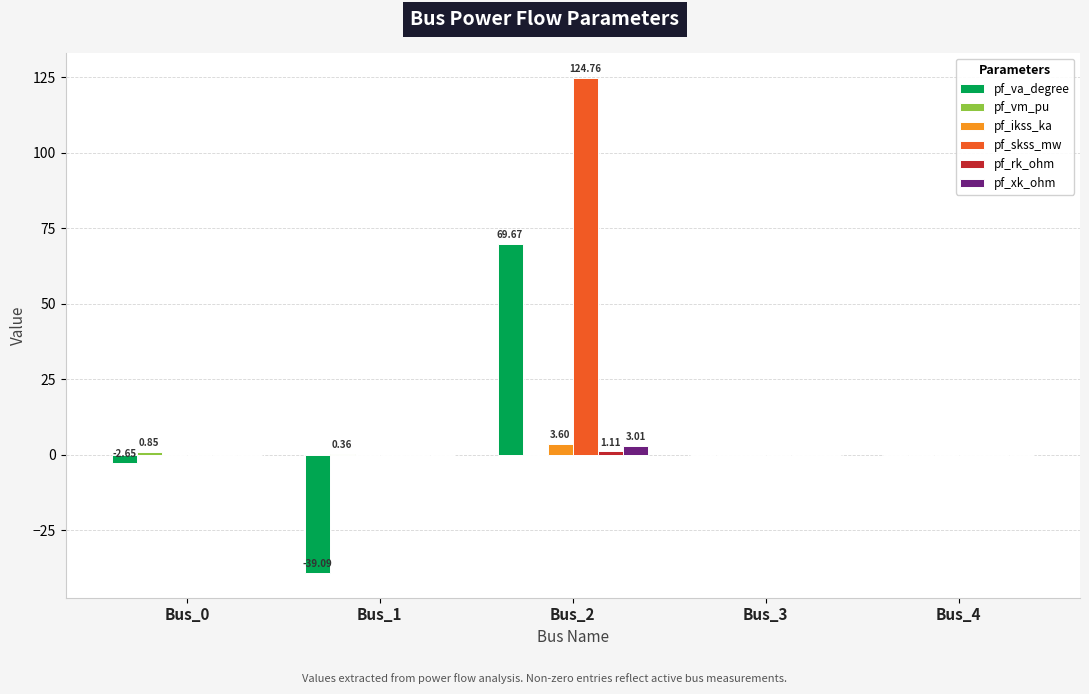

Are the bars grouped side by side (vs. stacked)?

Yes